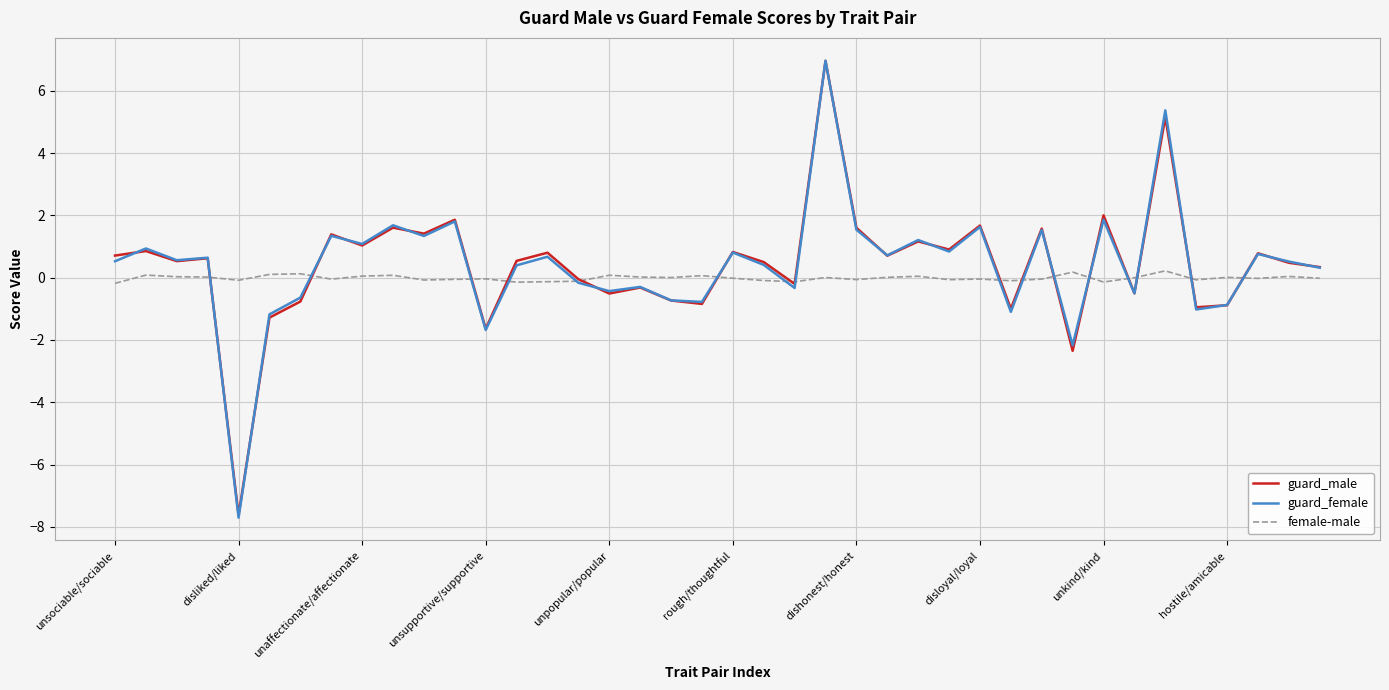

Which series has the largest range (max minus min)?

guard_female